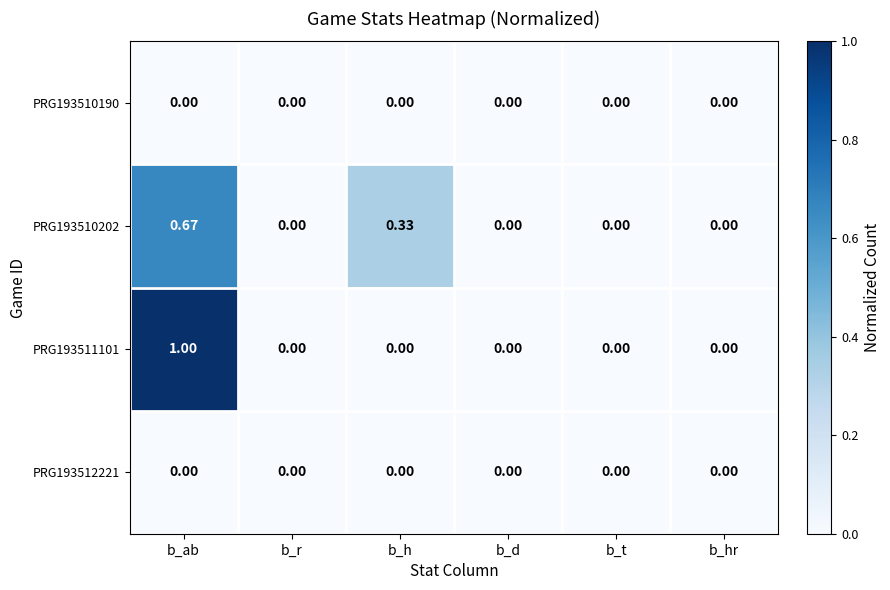

At which category is the sum across all series the highest?

b_ab